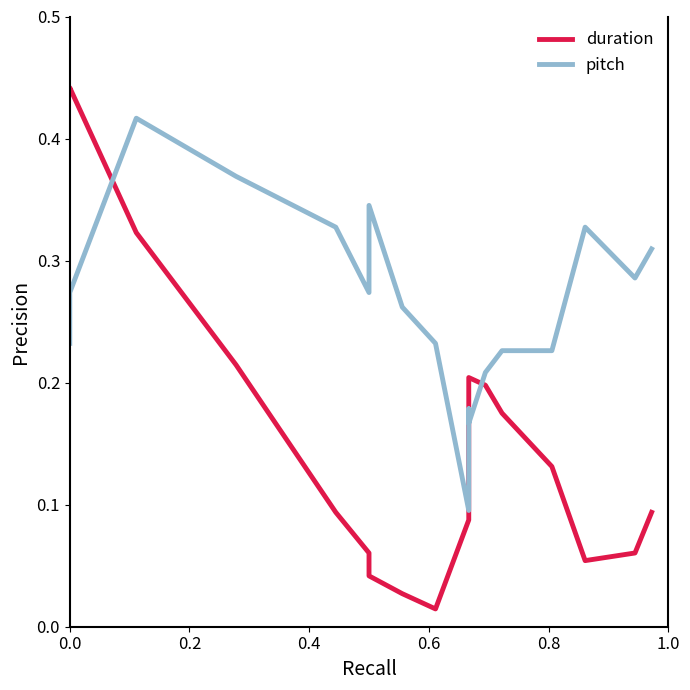

True or false: duration and pitch intersect in this chart.

True